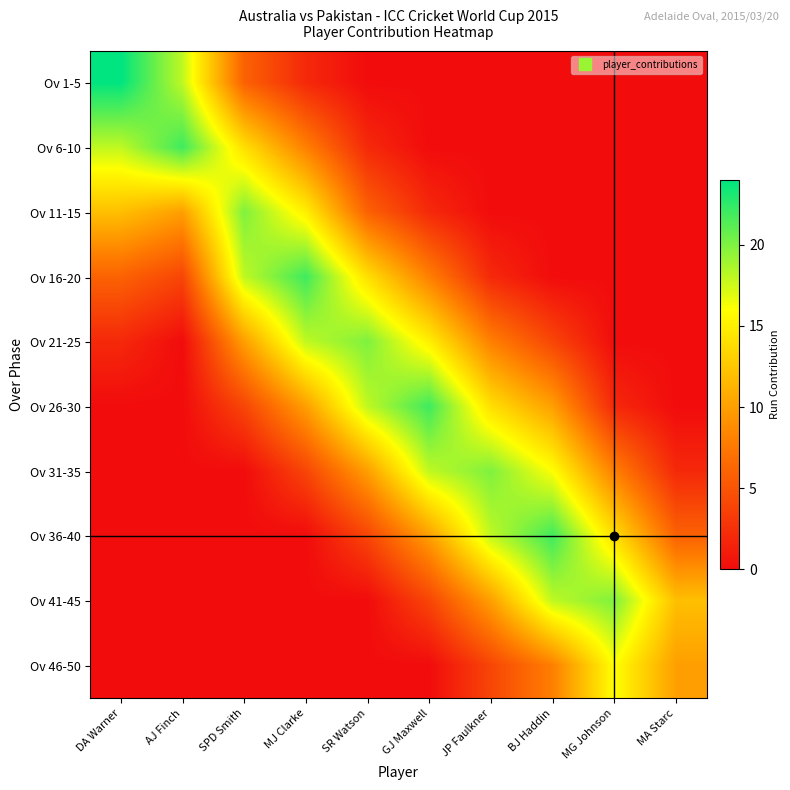

Count the number of data series in this chart.

10